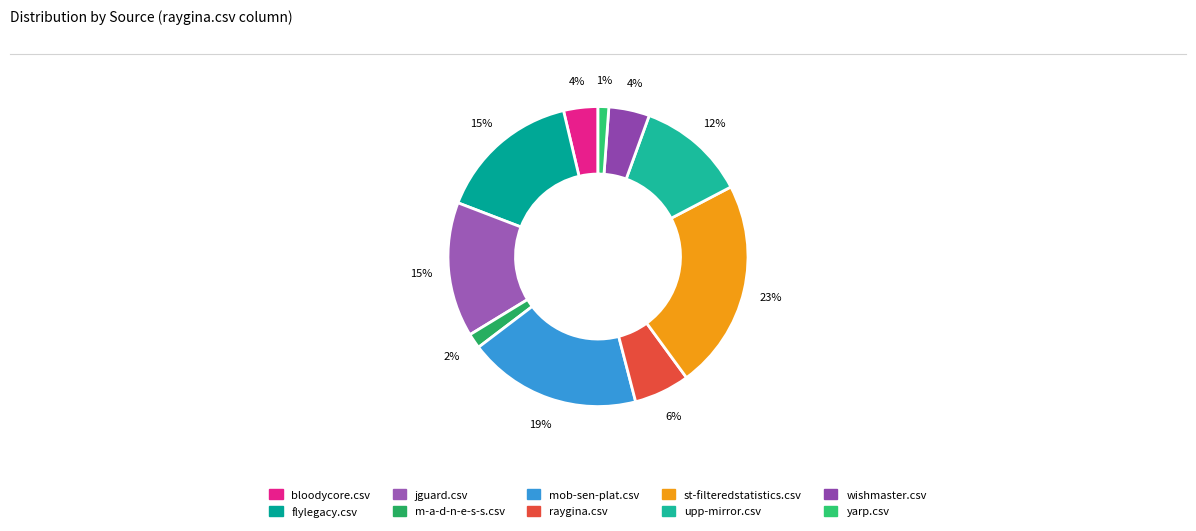

Rank the categories by value from highest to lowest.

st-filteredstatistics.csv, mob-sen-plat.csv, flylegacy.csv, jguard.csv, upp-mirror.csv, raygina.csv, wishmaster.csv, bloodycore.csv, m-a-d-n-e-s-s.csv, yarp.csv